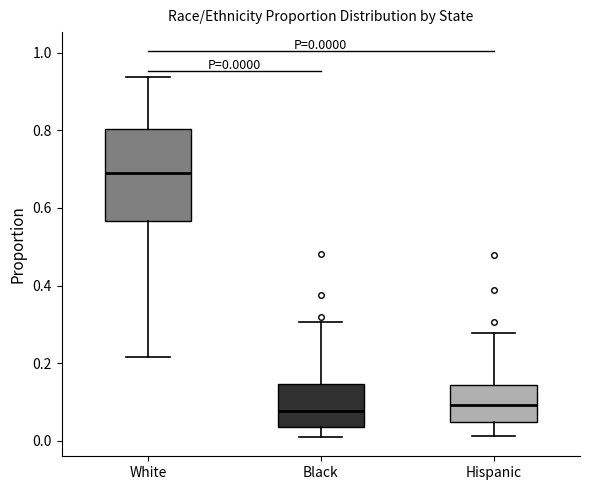

Comparing the boxes themselves (not the whiskers), which one is the tallest?

White